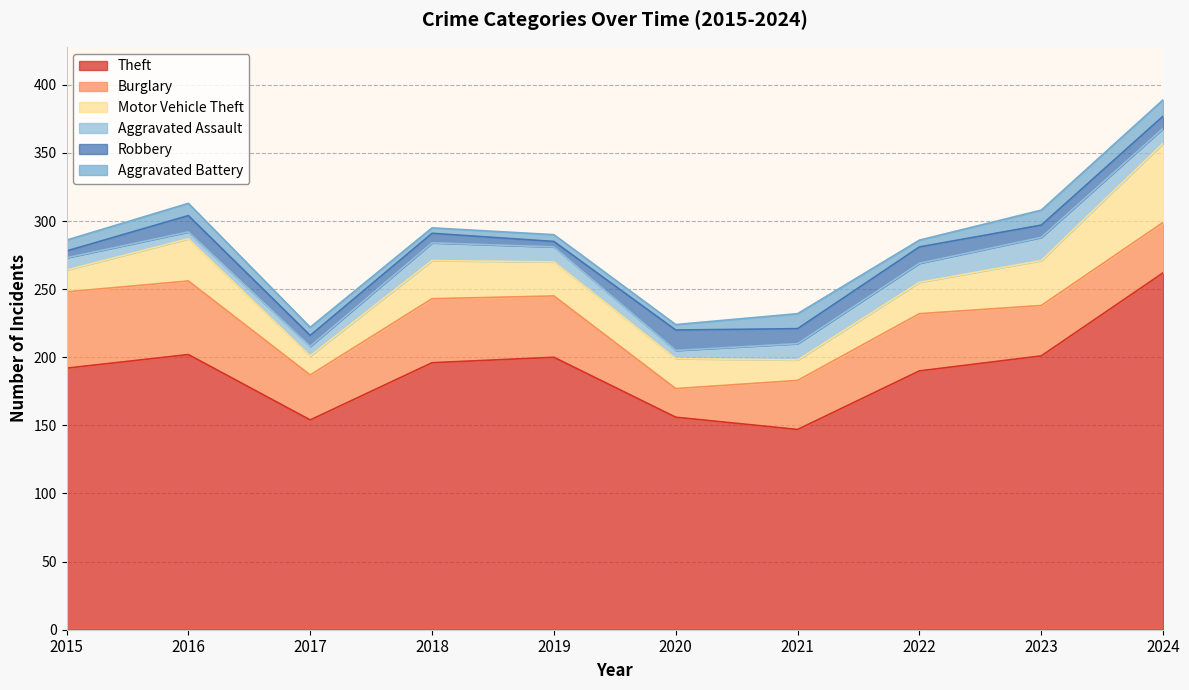

Reading left to right, what are all the values shown in this chart?

Theft: 2015=192	2016=202	2017=154	2018=196	2019=200	2020=156	2021=147	2022=190	2023=201	2024=262
Burglary: 2015=56	2016=54	2017=33	2018=47	2019=45	2020=21	2021=36	2022=42	2023=37	2024=37
Motor Vehicle Theft: 2015=16	2016=31	2017=14	2018=28	2019=25	2020=22	2021=15	2022=23	2023=33	2024=58
Aggravated Assault: 2015=9	2016=5	2017=7	2018=13	2019=11	2020=6	2021=12	2022=14	2023=17	2024=11
Robbery: 2015=5	2016=12	2017=8	2018=7	2019=4	2020=15	2021=11	2022=12	2023=9	2024=9
Aggravated Battery: 2015=8	2016=9	2017=6	2018=4	2019=5	2020=4	2021=11	2022=5	2023=11	2024=12